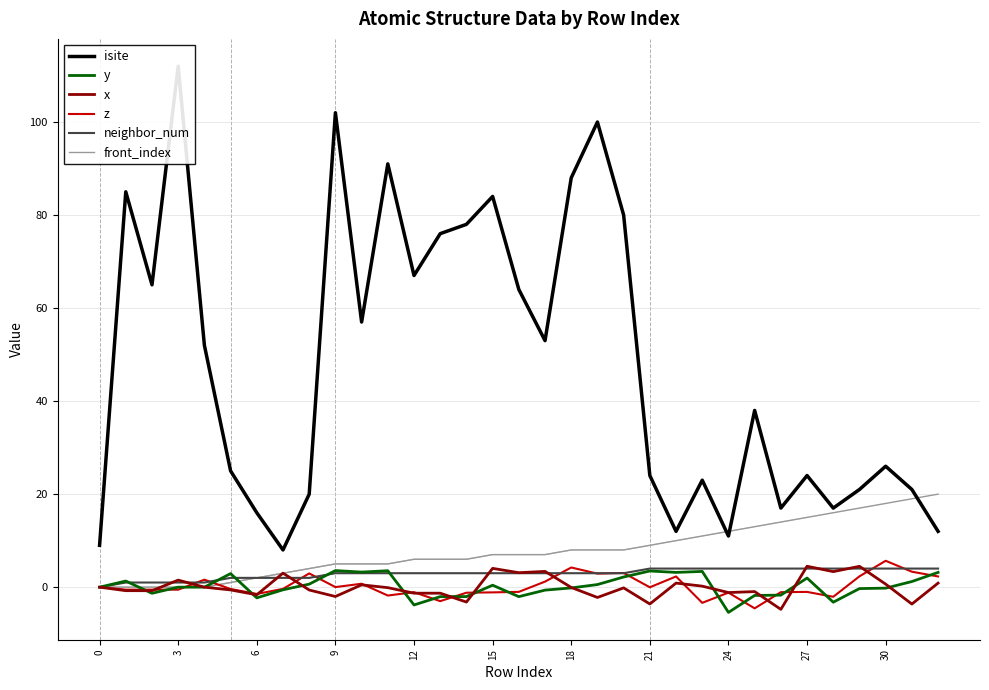

Reading left to right, transcribe all the data shown in this chart.

isite: 9.0	85.0	65.0	112.0	52.0	25.0	16.0	8.0	20.0	102.0	57.0	91.0	67.0	76.0	78.0	84.0	64.0	53.0	88.0	100.0	80.0	24.0	12.0	23.0	11.0	38.0	17.0	24.0	17.0	21.0	26.0	21.0	12.0
y: 0.0	1.3	-1.3	0.0	0.0	2.9	-2.3	-0.6	0.6	3.6	3.2	3.5	-3.8	-2.0	-2.0	0.4	-2.0	-0.6	-0.2	0.6	2.2	3.5	3.2	3.4	-5.4	-1.8	-1.7	2.0	-3.2	-0.3	-0.2	1.2	3.2
x: 0.0	-0.8	-0.8	1.5	0.0	-0.6	-1.6	3.0	-0.6	-2.0	0.5	-0.1	-1.3	-1.3	-3.2	4.0	3.1	3.4	-0.1	-2.2	-0.2	-3.6	0.9	0.2	-1.2	-1.0	-4.8	4.5	3.3	4.5	0.7	-3.6	0.9
z: 0.0	-0.5	-0.5	-0.5	1.6	-0.4	-1.5	-0.4	3.0	0.0	0.7	-1.8	-1.1	-3.0	-1.2	-1.1	-1.0	1.2	4.2	2.9	3.1	-0.0	2.3	-3.4	-1.2	-4.6	-1.1	-1.0	-2.1	2.3	5.7	3.3	2.3
neighbor_num: 0.0	1.0	1.0	1.0	1.0	2.0	2.0	2.0	2.0	3.0	3.0	3.0	3.0	3.0	3.0	3.0	3.0	3.0	3.0	3.0	3.0	4.0	4.0	4.0	4.0	4.0	4.0	4.0	4.0	4.0	4.0	4.0	4.0
front_index: 0.0	0.0	0.0	0.0	0.0	1.0	2.0	3.0	4.0	5.0	5.0	5.0	6.0	6.0	6.0	7.0	7.0	7.0	8.0	8.0	8.0	9.0	10.0	11.0	12.0	13.0	14.0	15.0	16.0	17.0	18.0	19.0	20.0